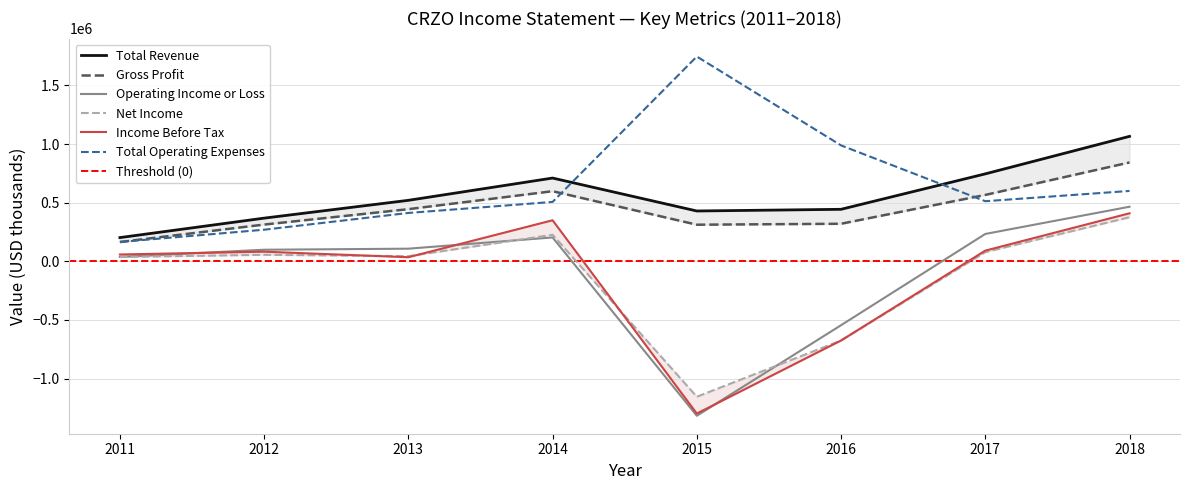

What is the difference between the maximum and second lowest values in the Total Revenue series?

697700